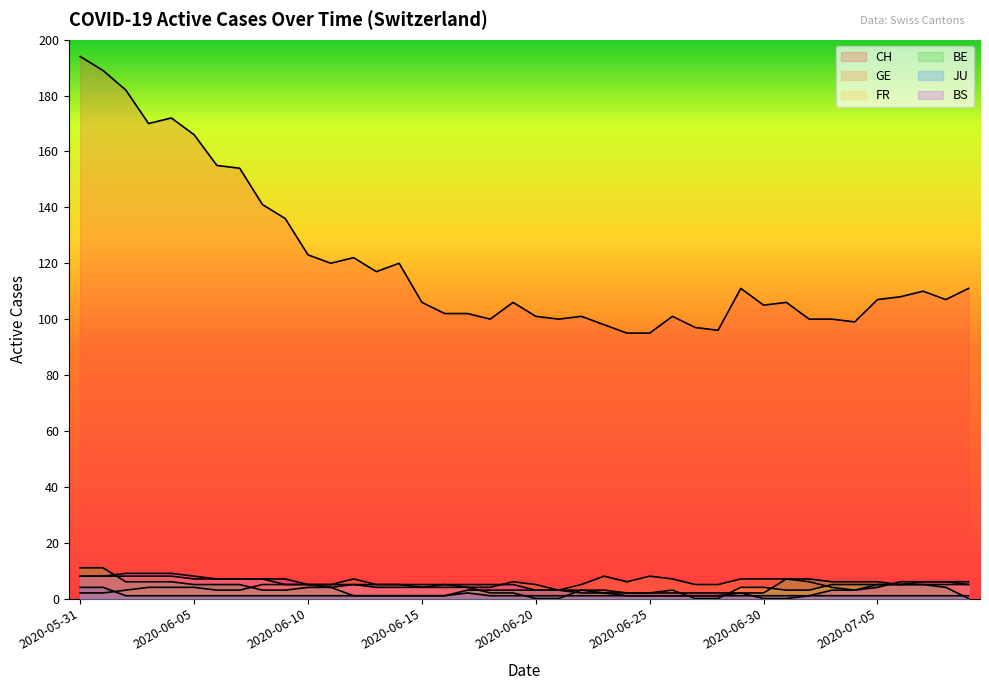

True or false: GE has a value of 8 at 2020-06-08.

False